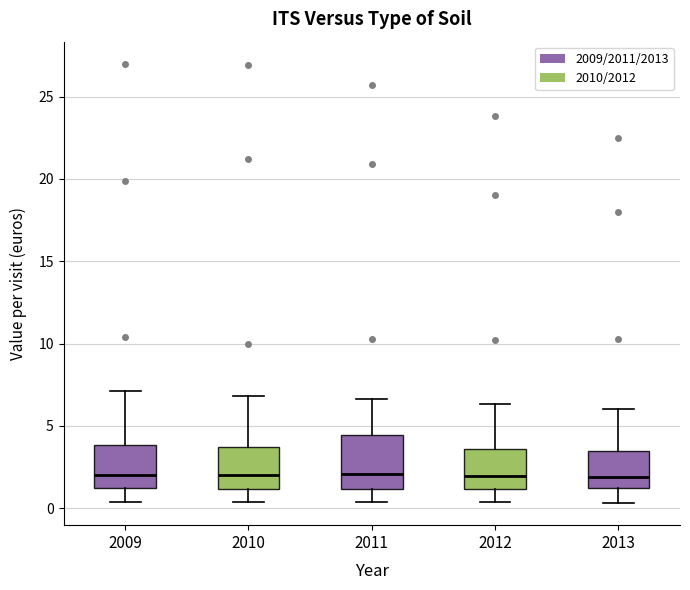

Reading left to right, transcribe this box plot: for each box, give where its median line is, the range the box spans, and where its two whiskers end, as read against the y-axis. The values are not printed on the chart, so give them approximately, as read against the axis.

2009: median 2.0, box 1.5 to 4.0, whiskers 0.5 to 7.0
2010: median 2.0, box 1.0 to 3.5, whiskers 0.5 to 7.0
2011: median 2.0, box 1.0 to 4.5, whiskers 0.5 to 6.5
2012: median 2.0, box 1.0 to 3.5, whiskers 0.5 to 6.5
2013: median 2.0, box 1.0 to 3.5, whiskers 0.5 to 6.0